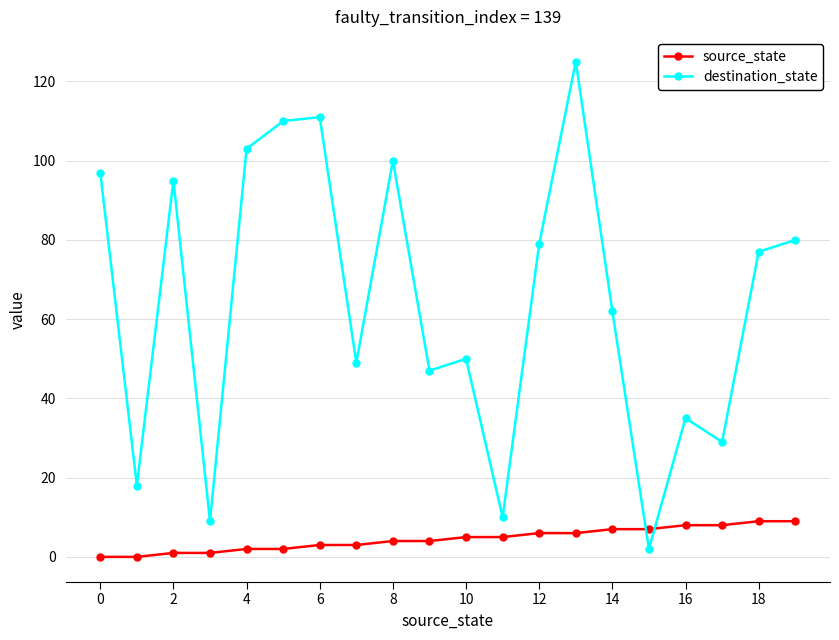

After their last crossing, which series has the higher values: source_state or destination_state?

destination_state